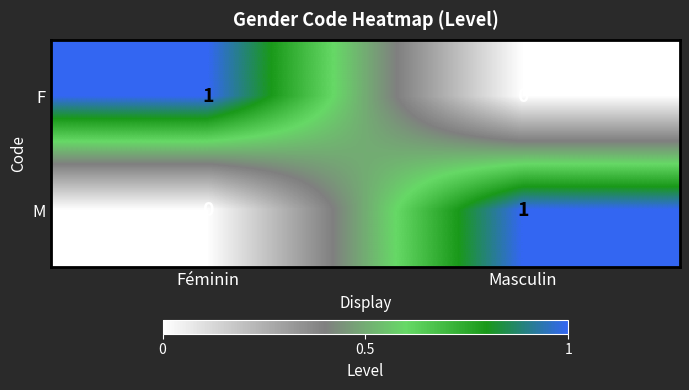

At which label does F reach its peak?

Féminin